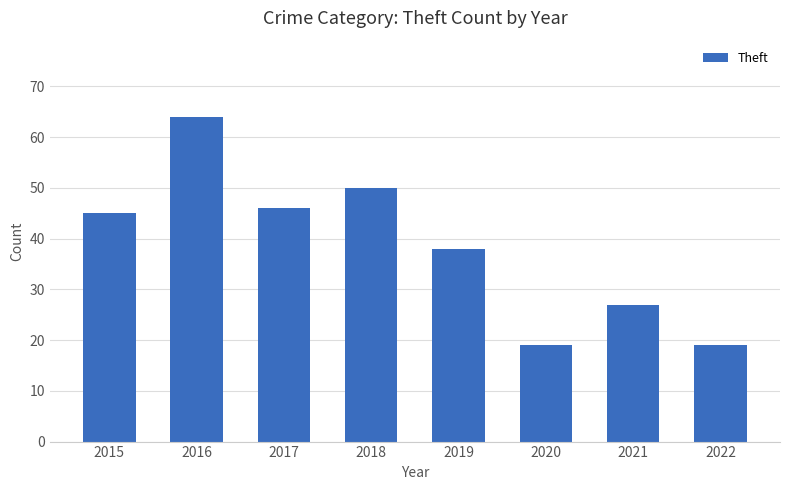

True or false: the data shows 27 at 2021.

True